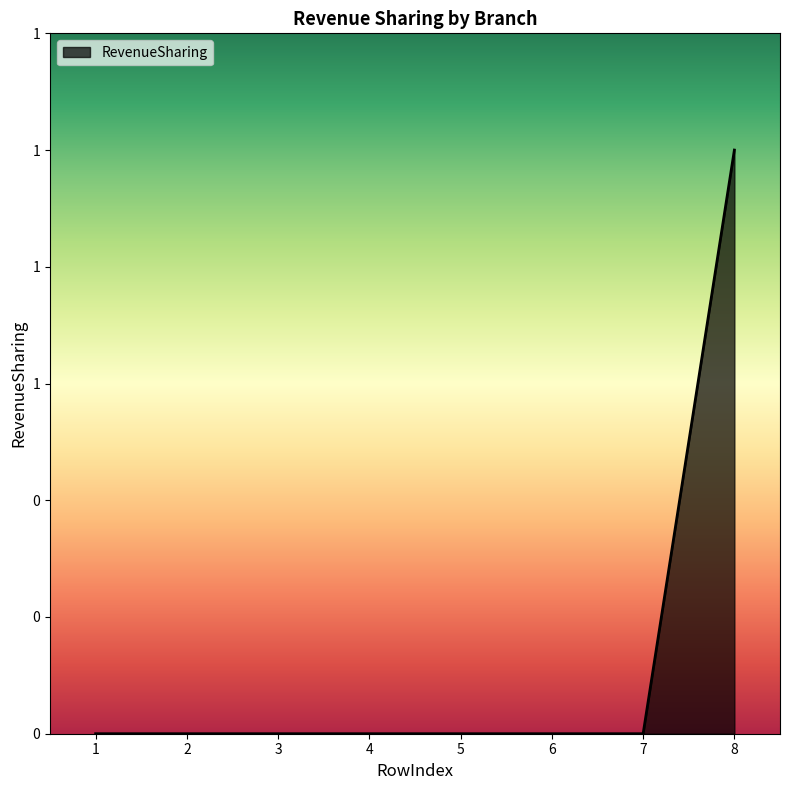

Is this an area chart (filled region under the line)?

Yes